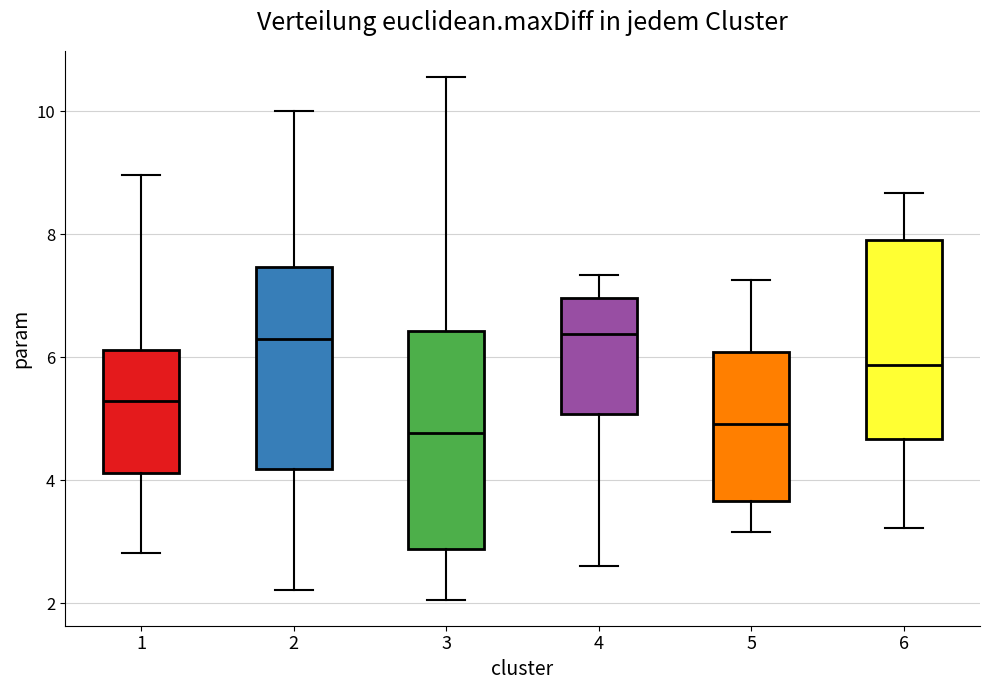

Reading left to right, read every box against the y-axis: the position of its median line, the range the box covers, and the ends of its whiskers. The values are not printed on the chart, so give them approximately, as read against the axis.

1: median 5.2, box 4.2 to 6.2, whiskers 2.8 to 9.0
2: median 6.2, box 4.2 to 7.4, whiskers 2.2 to 10.0
3: median 4.8, box 2.8 to 6.4, whiskers 2.0 to 10.6
4: median 6.4, box 5.0 to 7.0, whiskers 2.6 to 7.4
5: median 5.0, box 3.6 to 6.0, whiskers 3.2 to 7.2
6: median 5.8, box 4.6 to 8.0, whiskers 3.2 to 8.6